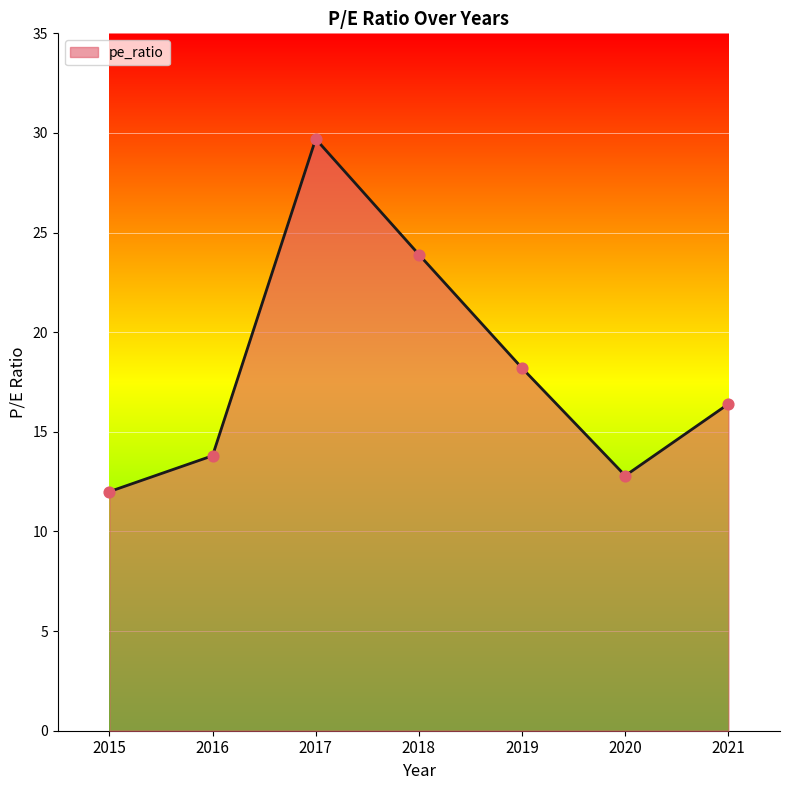

What is the ratio of the value at 2018 to the value at 2019?

1.3